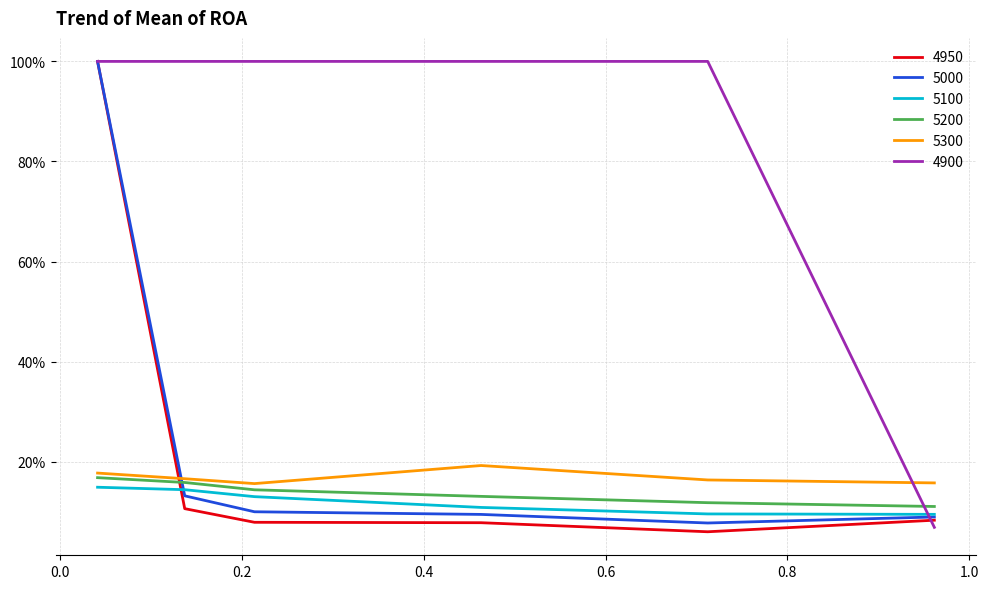

Does the chart display data point markers on the line(s)?

No